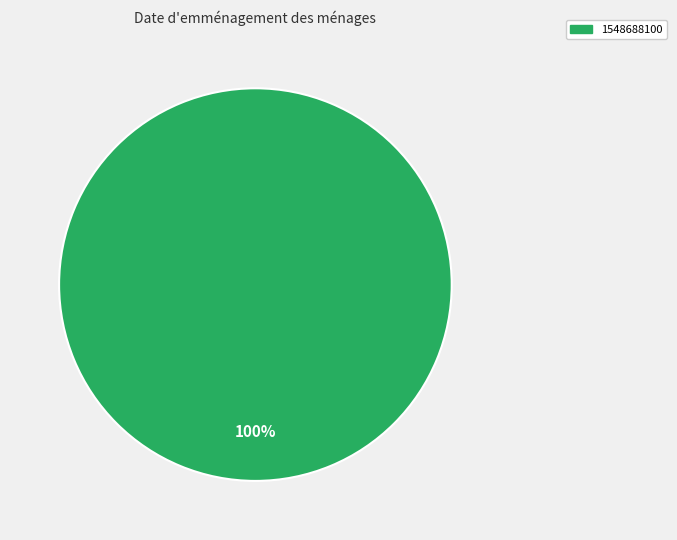

Which category accounts for the majority?

1548688100